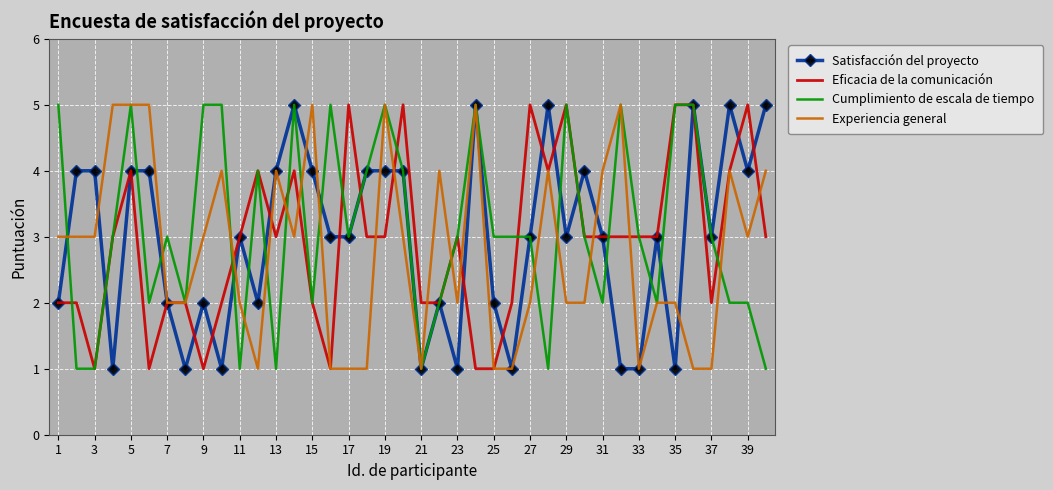

What is the highest value of the Eficacia de la comunicación series?

5